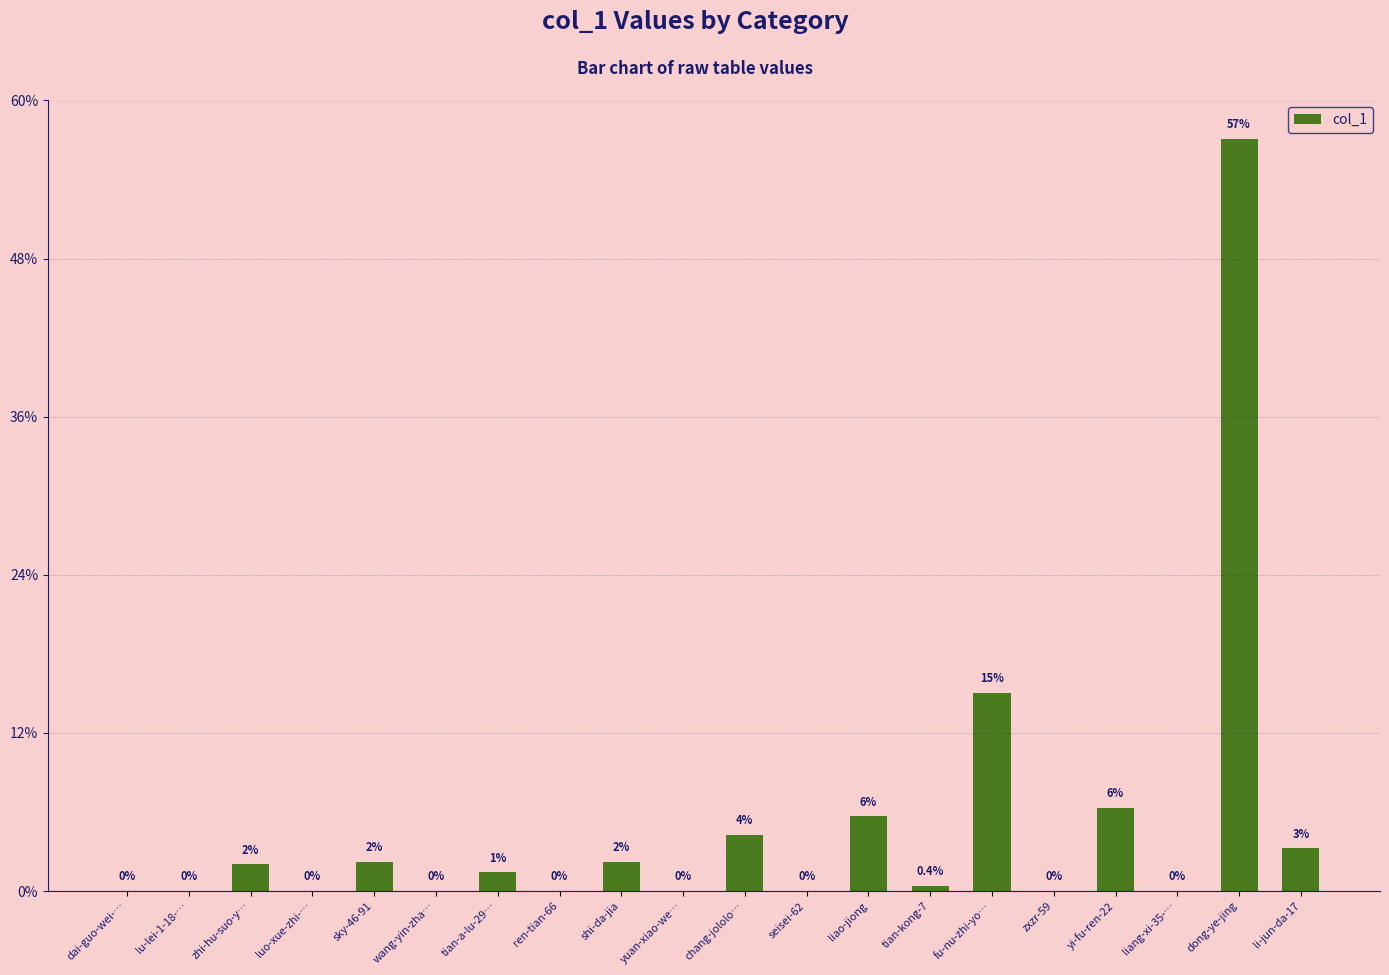

List the labels in order of value, largest first.

dong-ye-jing, fu-nu-zhi-yo…, yi-fu-ren-22, liao-jiong, chang-jololo…, li-jun-da-17, sky-46-91, shi-da-jia, zhi-hu-suo-y…, tian-a-lu-29…, tian-kong-7, dai-guo-wei-…, lu-lei-1-18-…, luo-xue-zhi-…, wang-yin-zha…, ren-tian-66, yuan-xiao-we…, seisei-62, zxzr-59, liang-xi-35-…